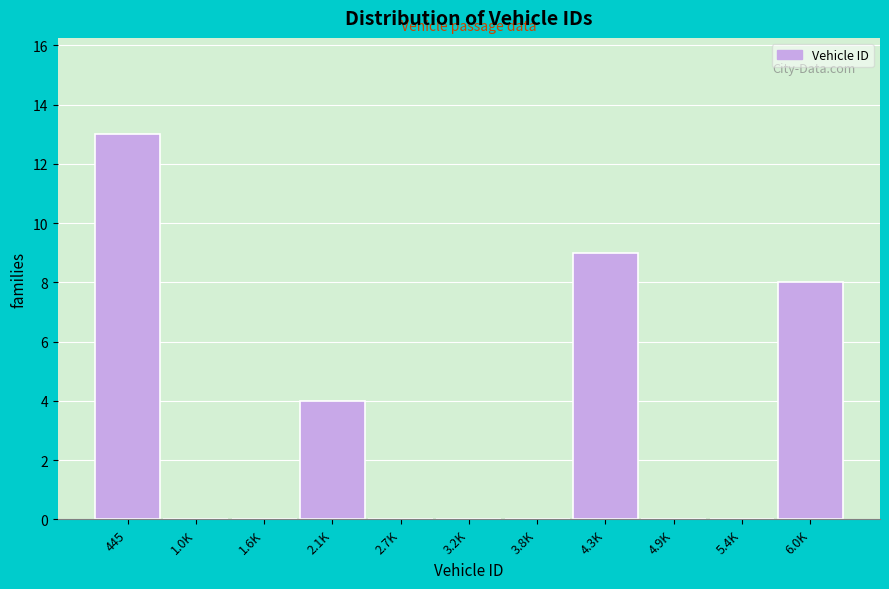

Reading left to right, what are all the values shown in this chart?

445=13	1.0K=0	1.6K=0	2.1K=4	2.7K=0	3.2K=0	3.8K=0	4.3K=9	4.9K=0	5.4K=0	6.0K=8